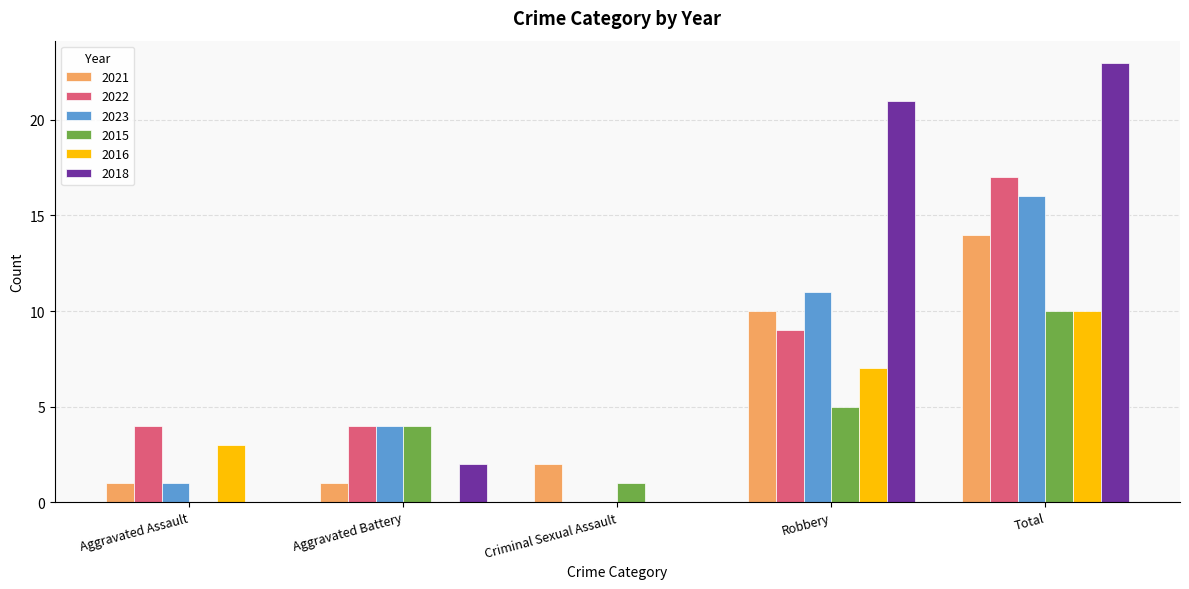

What is the maximum value for 2015?

10